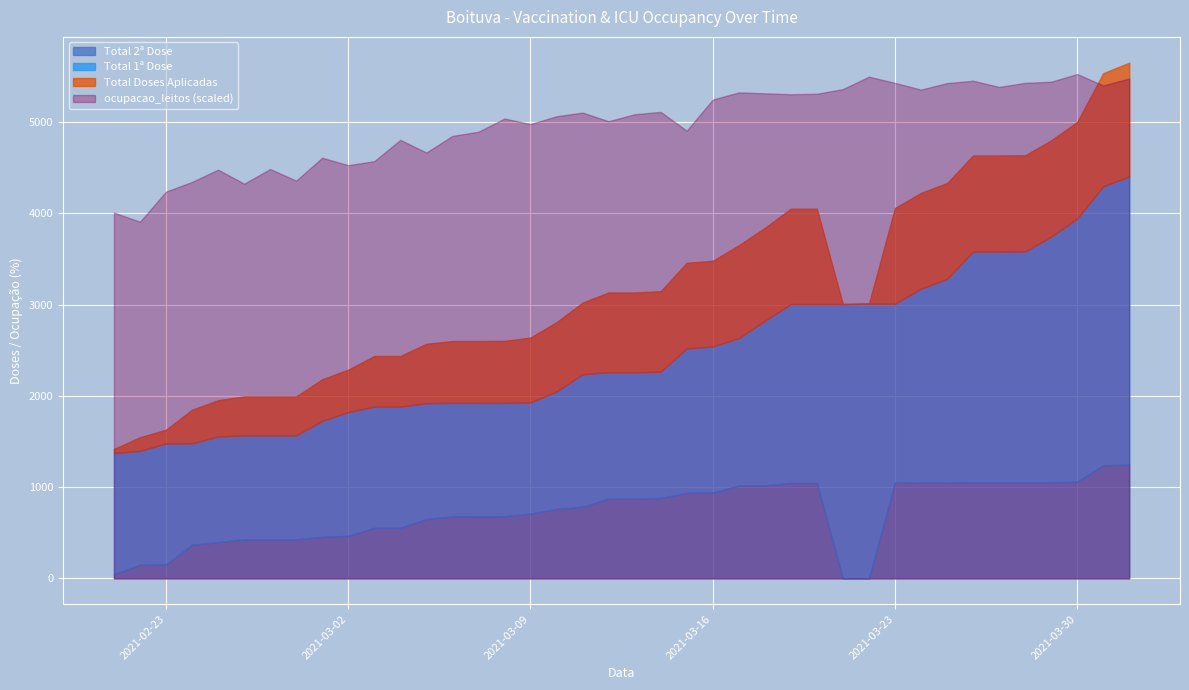

What is the difference between the second highest and minimum values in the Total 2ª Dose series?

1239.0